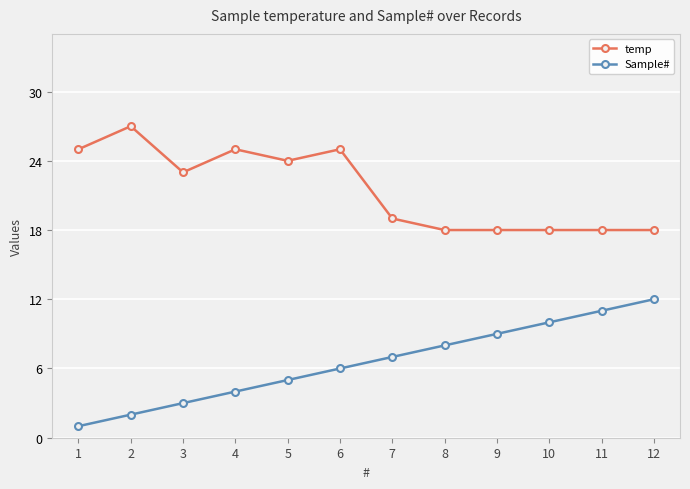

True or false: temp and Sample# cross at least once.

False